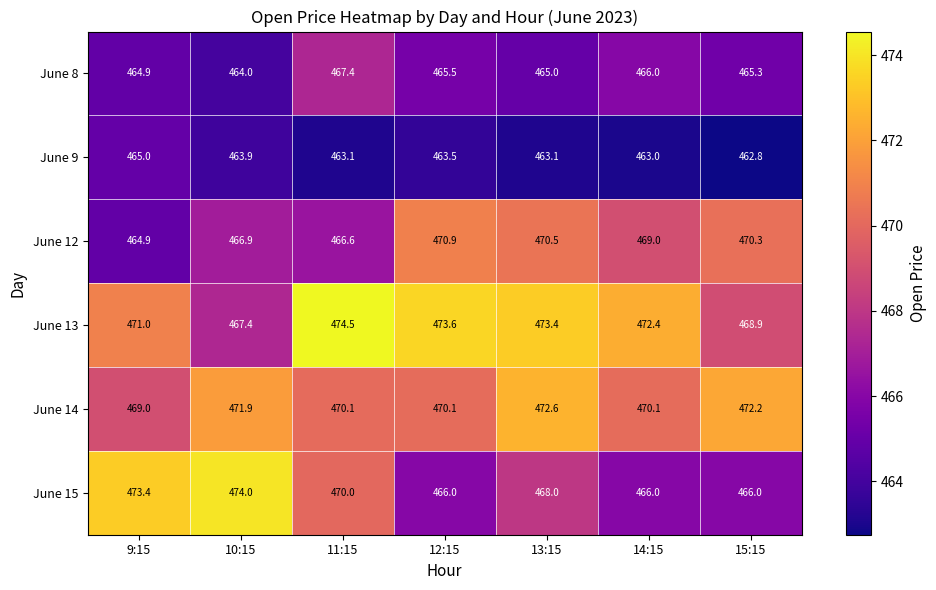

Is it true that June 13 equals 216.1 at 14:15?

False